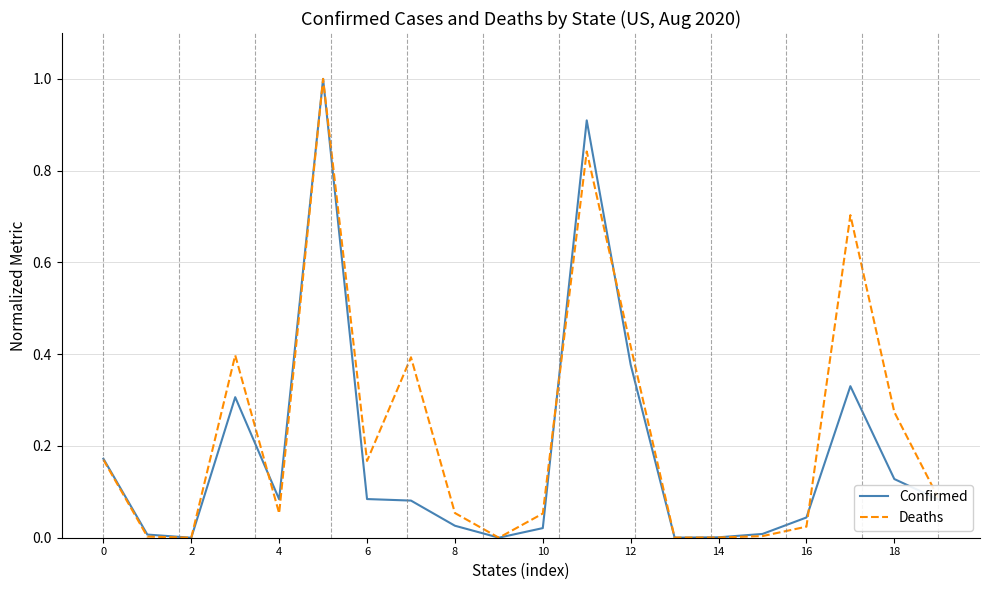

True or false: Deaths and Confirmed intersect in this chart.

True